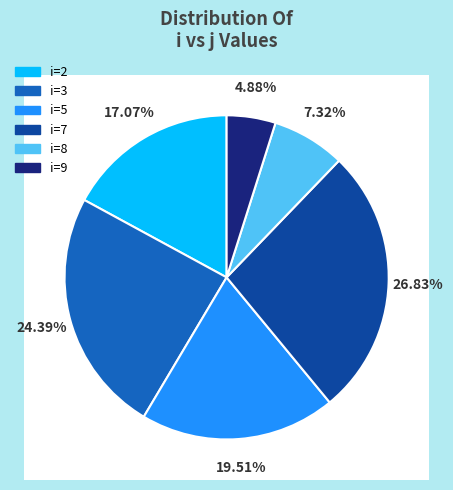

Is it true that 8 is 17% of the pie?

False